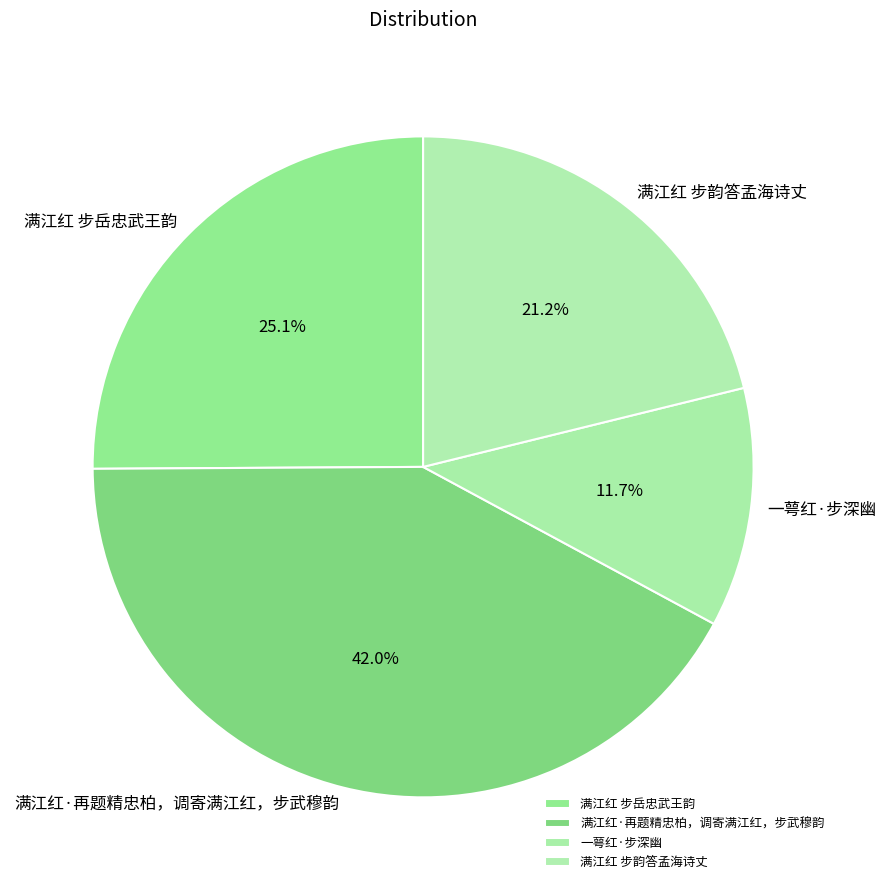

To the nearest percent, what is the average slice percentage?

25%